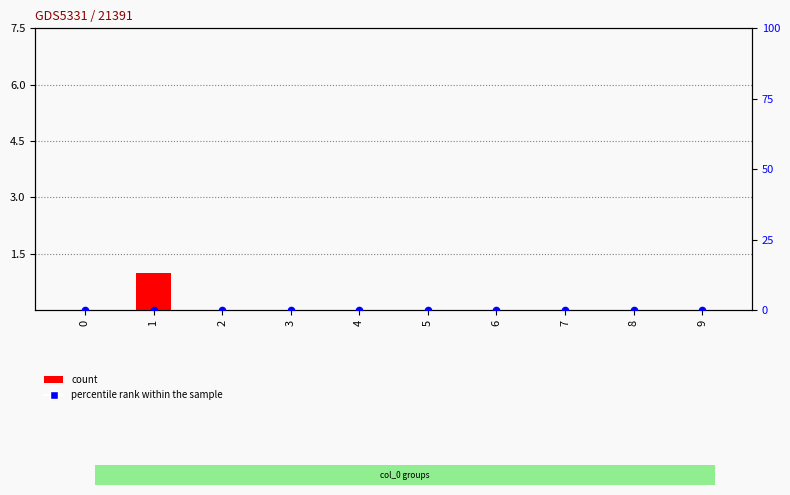

Which series reaches the minimum Y coordinate?

count